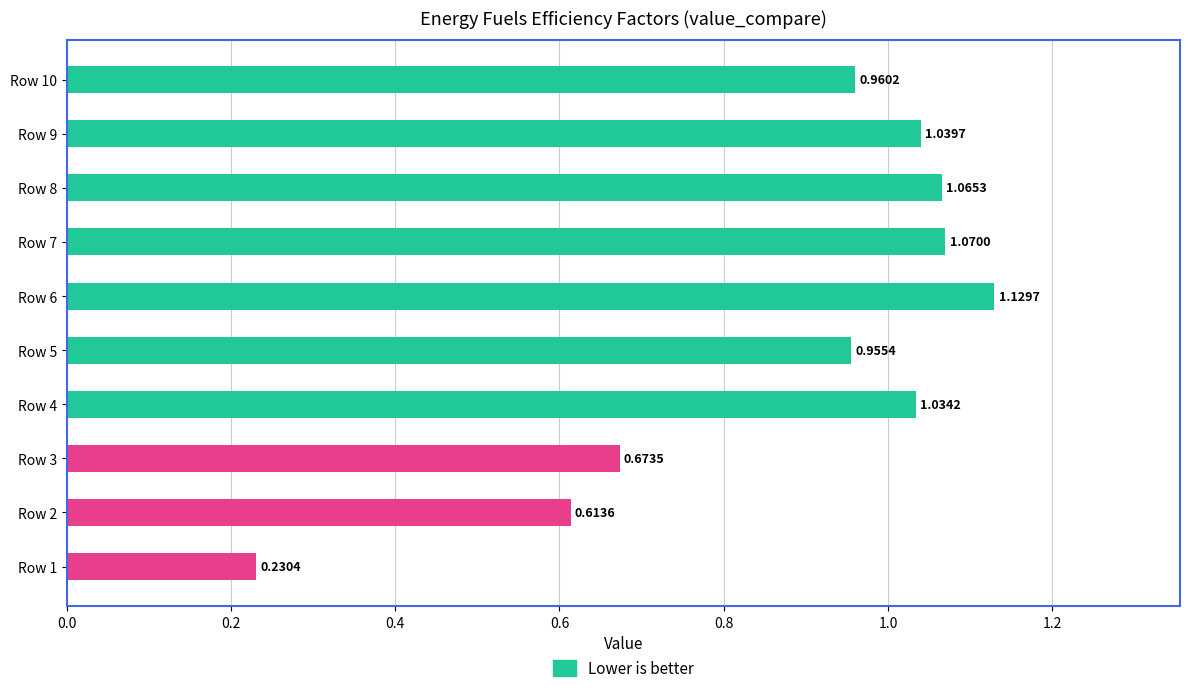

What is the difference between the maximum and second lowest values?

0.5